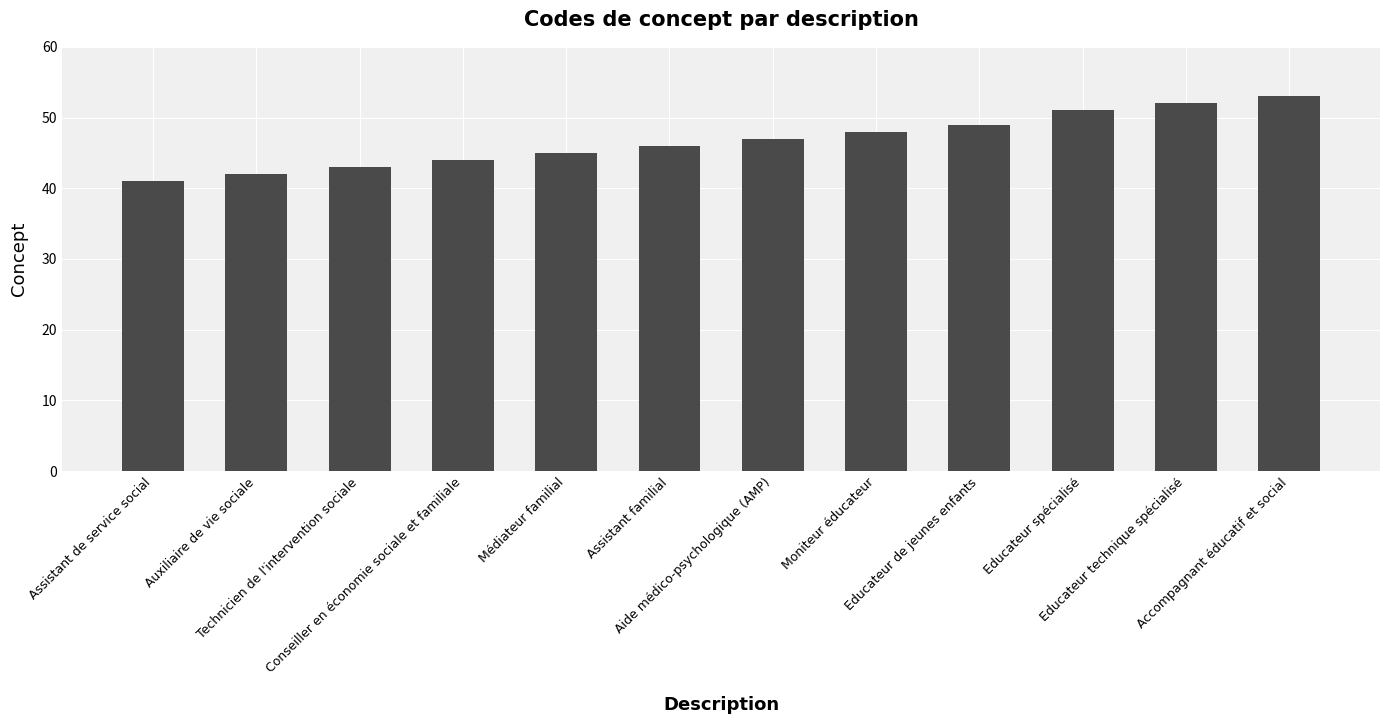

Reading right to left, extract all data points from this chart.

Accompagnant éducatif et social=53	Educateur technique spécialisé=52	Educateur spécialisé=51	Educateur de jeunes enfants=49	Moniteur éducateur=48	Aide médico-psychologique (AMP)=47	Assistant familial=46	Médiateur familial=45	Conseiller en économie sociale et familiale=44	Technicien de l'intervention sociale=43	Auxiliaire de vie sociale=42	Assistant de service social=41